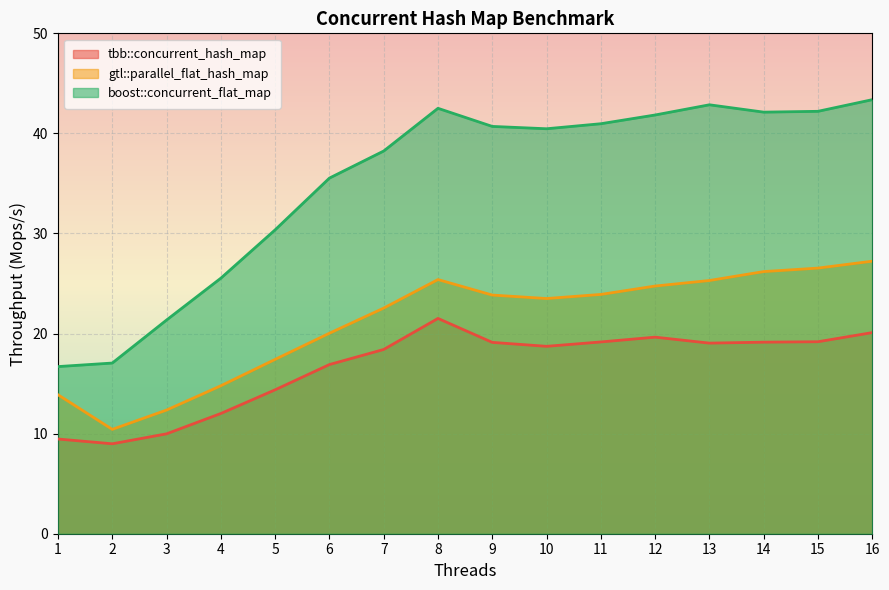

How many interior local peaks does the boost::concurrent_flat_map series have?

2